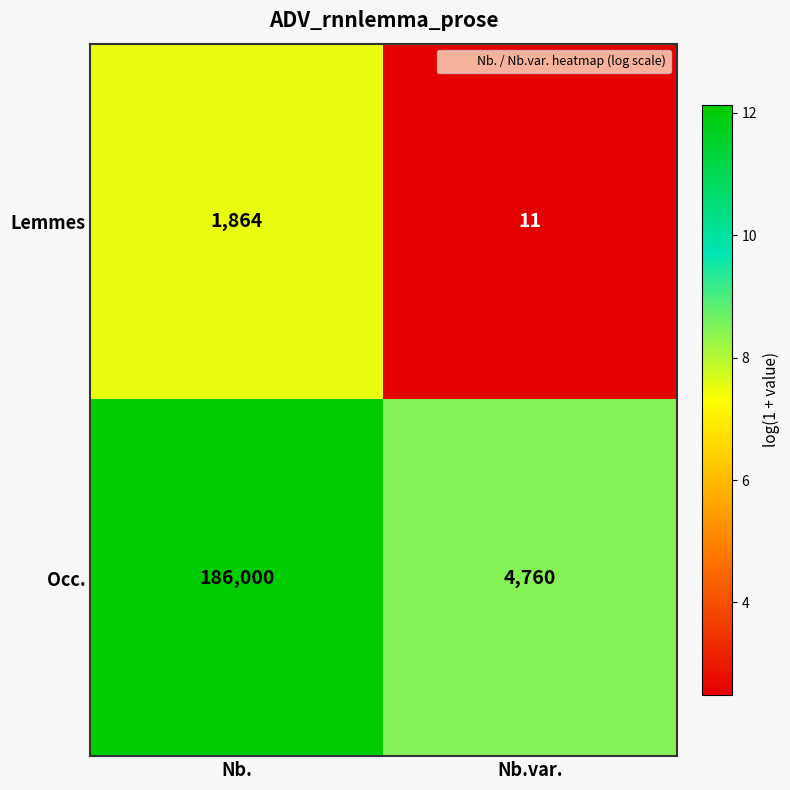

List the series in order of their peak value, highest first.

Occ., Lemmes